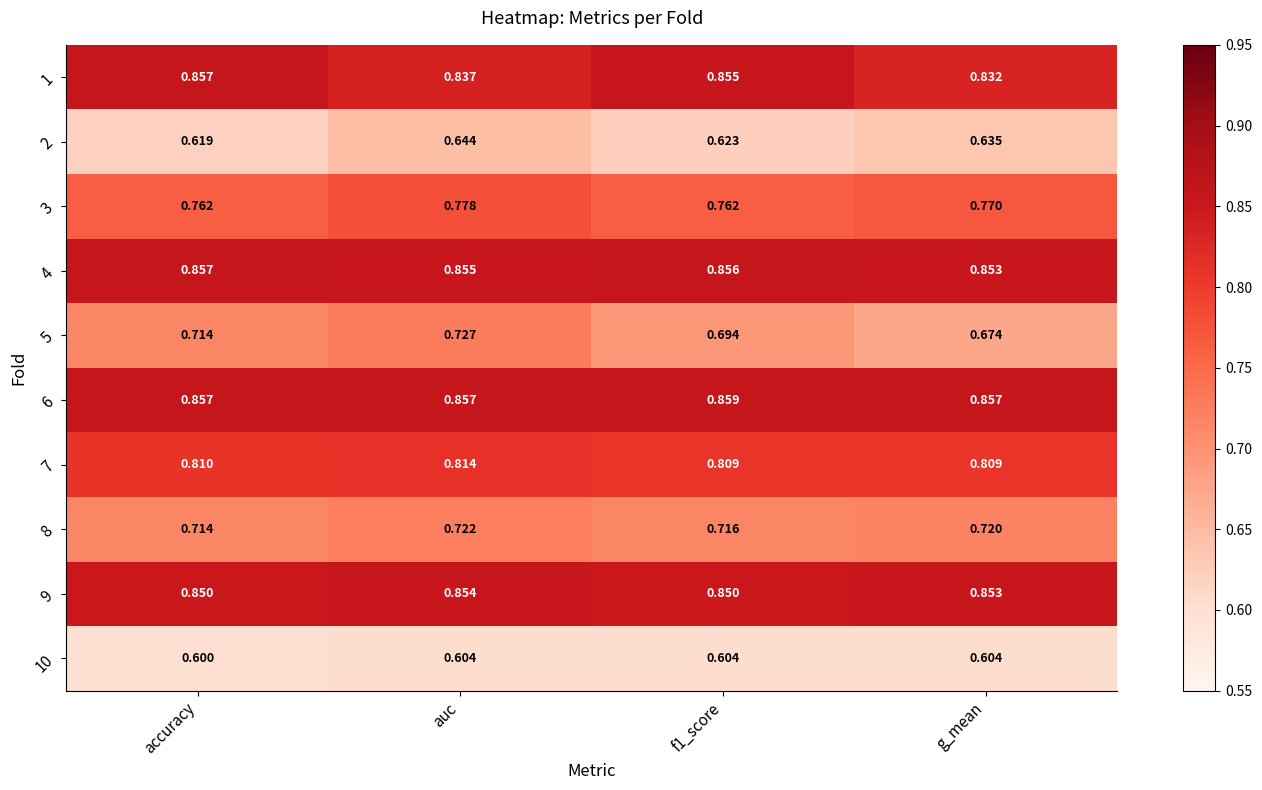

At which category is the sum across all series the highest?

auc